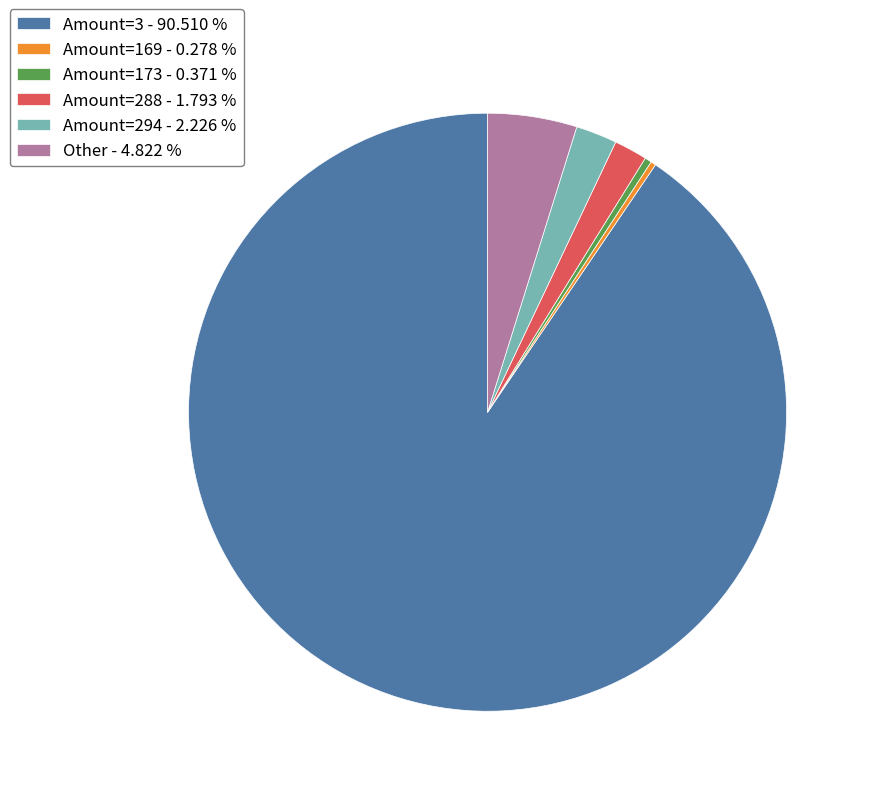

Is there any slice that represents more than half of the pie?

Yes